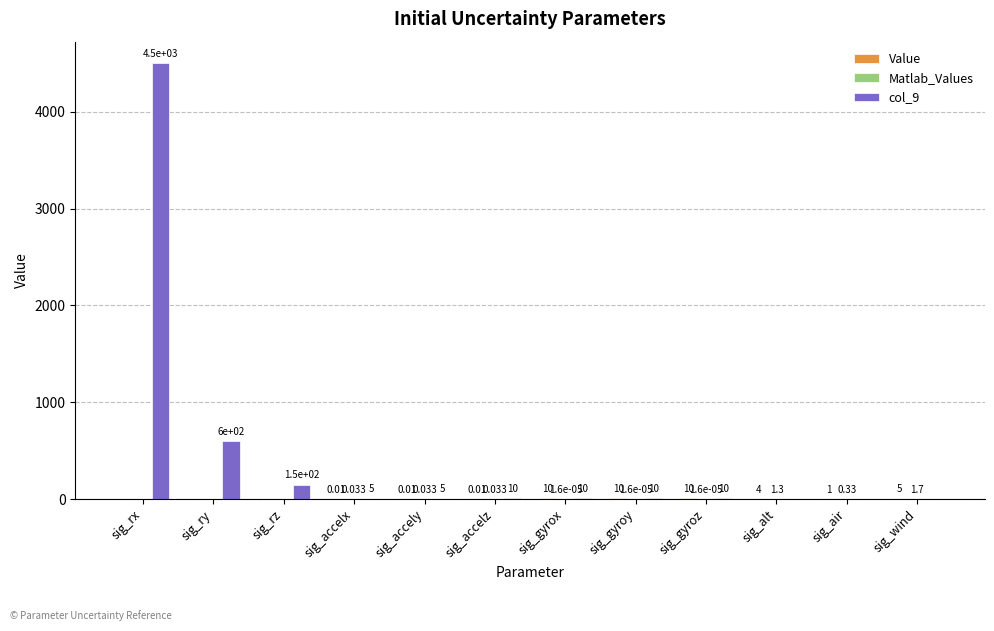

How many data points does each series have?

12